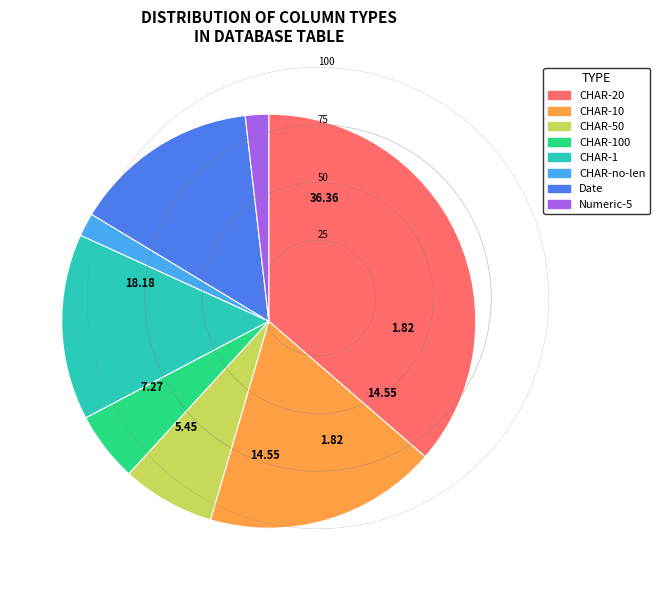

Is there a majority slice in this chart?

No